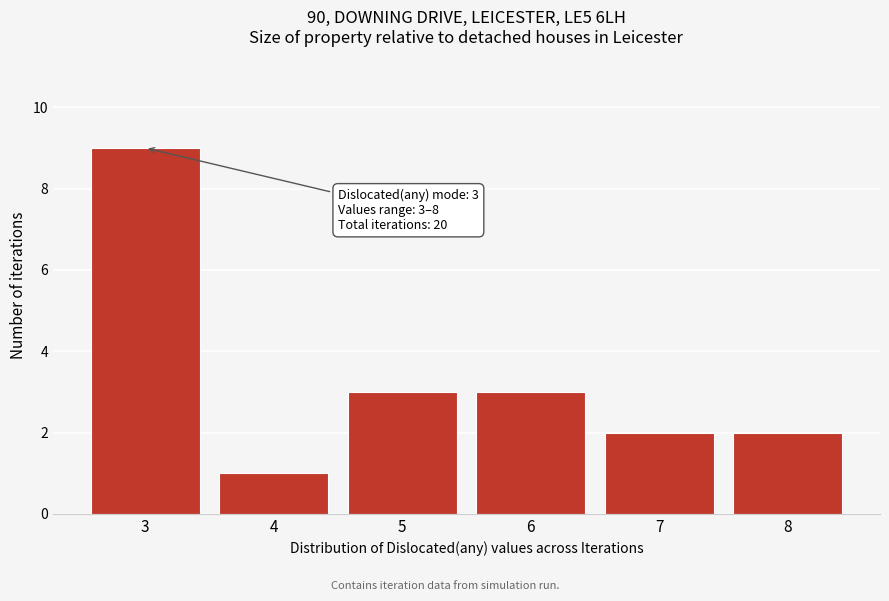

Reading right to left, list all the values displayed in this chart.

8=2	7=2	6=3	5=3	4=1	3=9